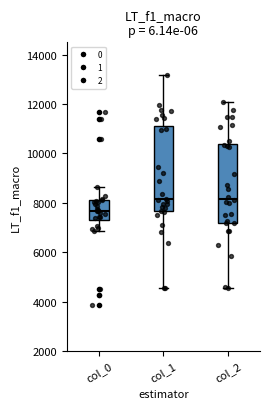

Reading left to right, transcribe this box plot: for each box, give where its median line is, the range the box spans, and where its two whiskers end, as read against the y-axis. The values are not printed on the chart, so give them approximately, as read against the axis.

col_0: median 7600, box 7400 to 8000, whiskers 6800 to 8600
col_1: median 8200, box 7600 to 11200, whiskers 4600 to 13200
col_2: median 8200, box 7200 to 10400, whiskers 4600 to 12000